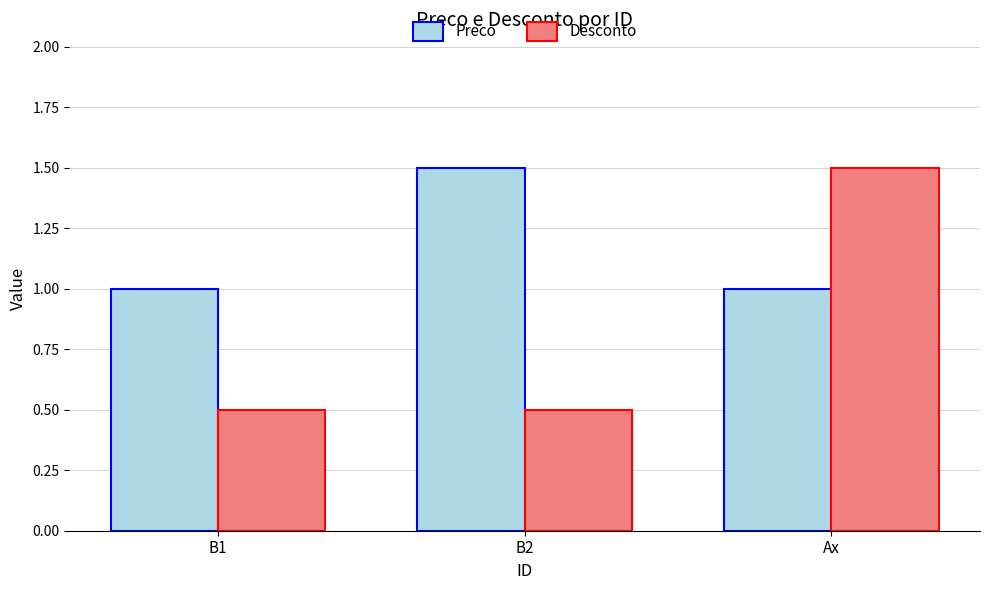

What is the difference between the highest and lowest values at B2?

1.0